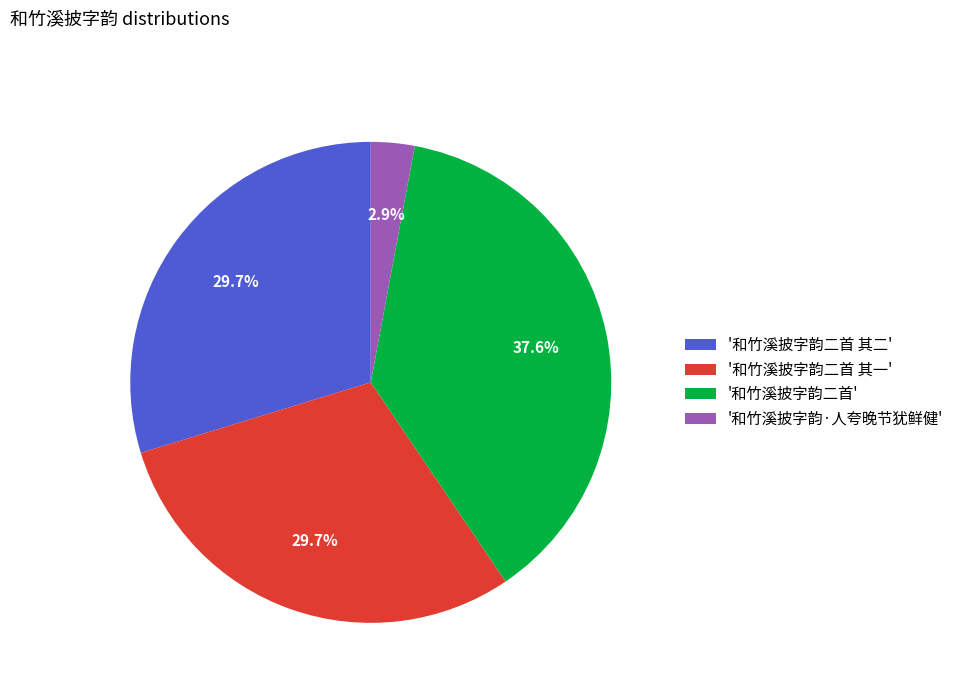

Approximately how many times larger is the value at '和竹溪披字韵二首' compared to '和竹溪披字韵二首 其二'?

1.3